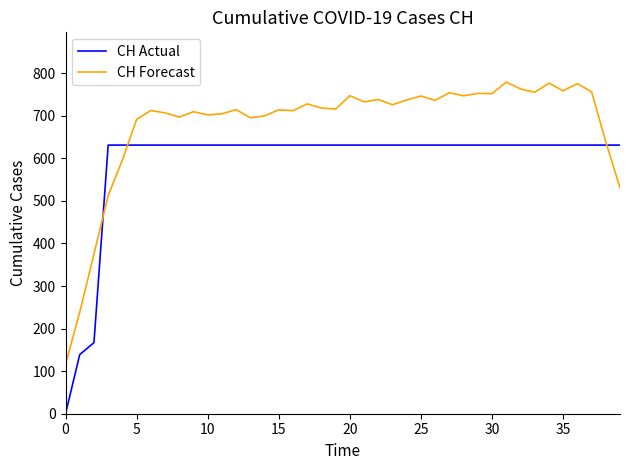

What is the greatest value displayed?

779.0